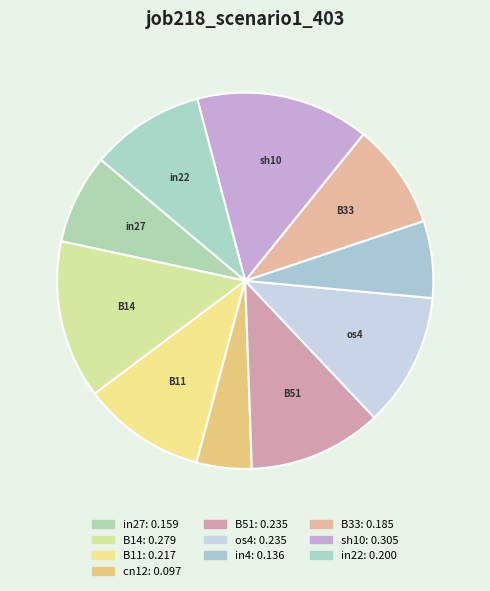

How many slices are in this pie chart?

10